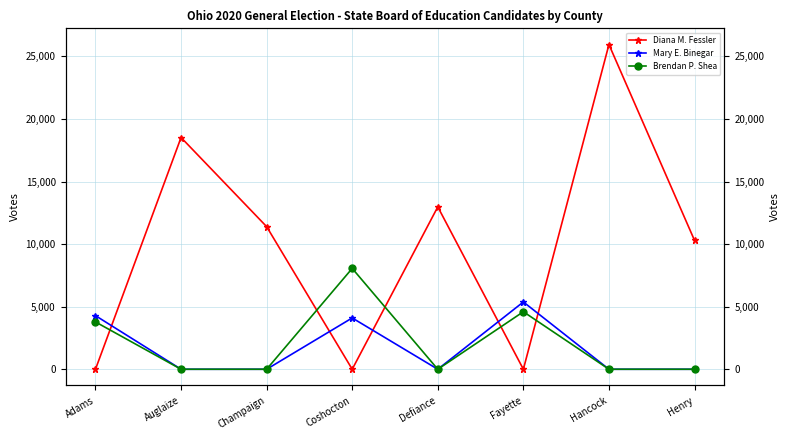

Between Defiance and Fayette, which series saw the biggest shift?

Diana M. Fessler